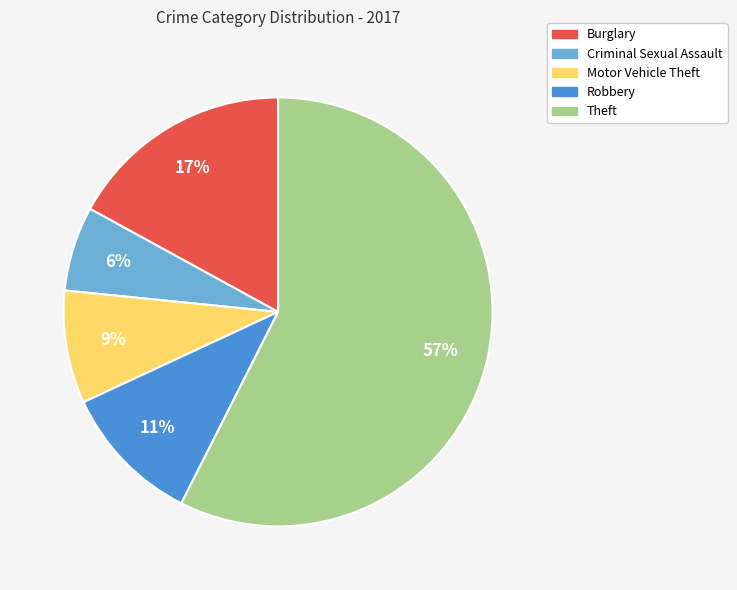

Is it true that Theft is 44% of the pie?

False